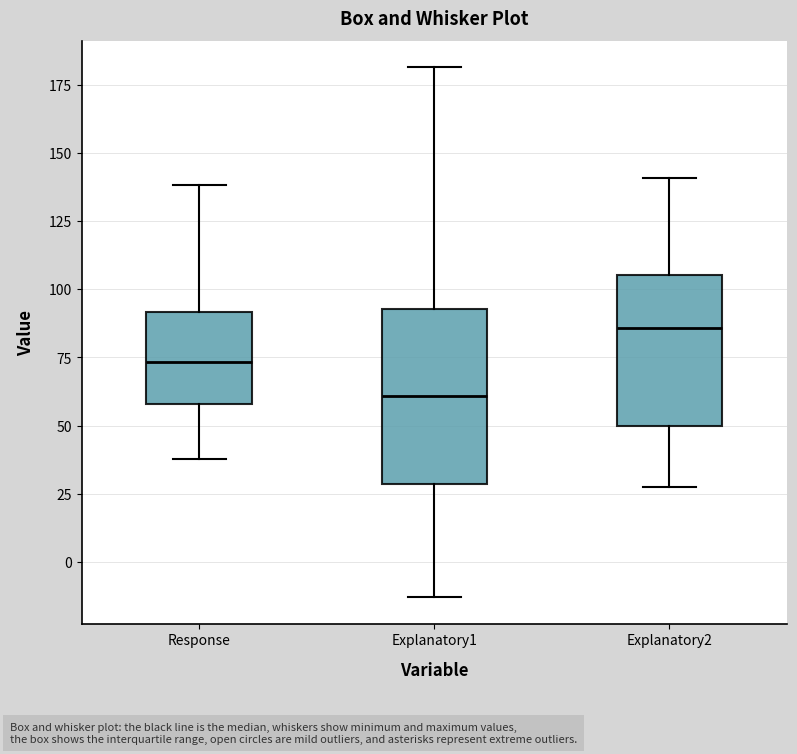

Reading left to right, read every box against the y-axis: the position of its median line, the range the box covers, and the ends of its whiskers. The values are not printed on the chart, so give them approximately, as read against the axis.

Response: median 75, box 60 to 90, whiskers 40 to 140
Explanatory1: median 60, box 30 to 95, whiskers -15 to 180
Explanatory2: median 85, box 50 to 105, whiskers 30 to 140